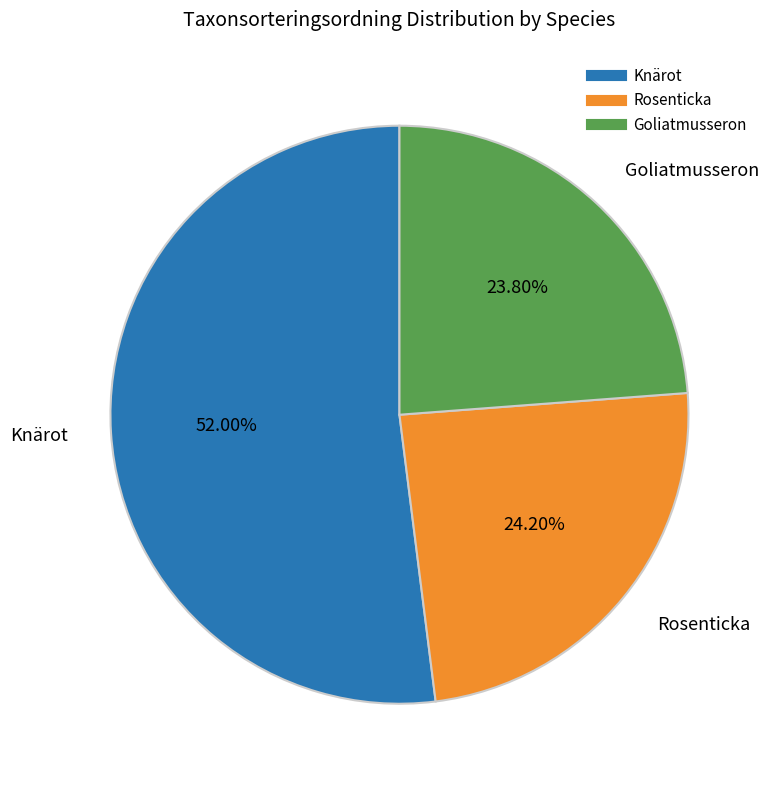

Is there a majority slice in this chart?

Yes